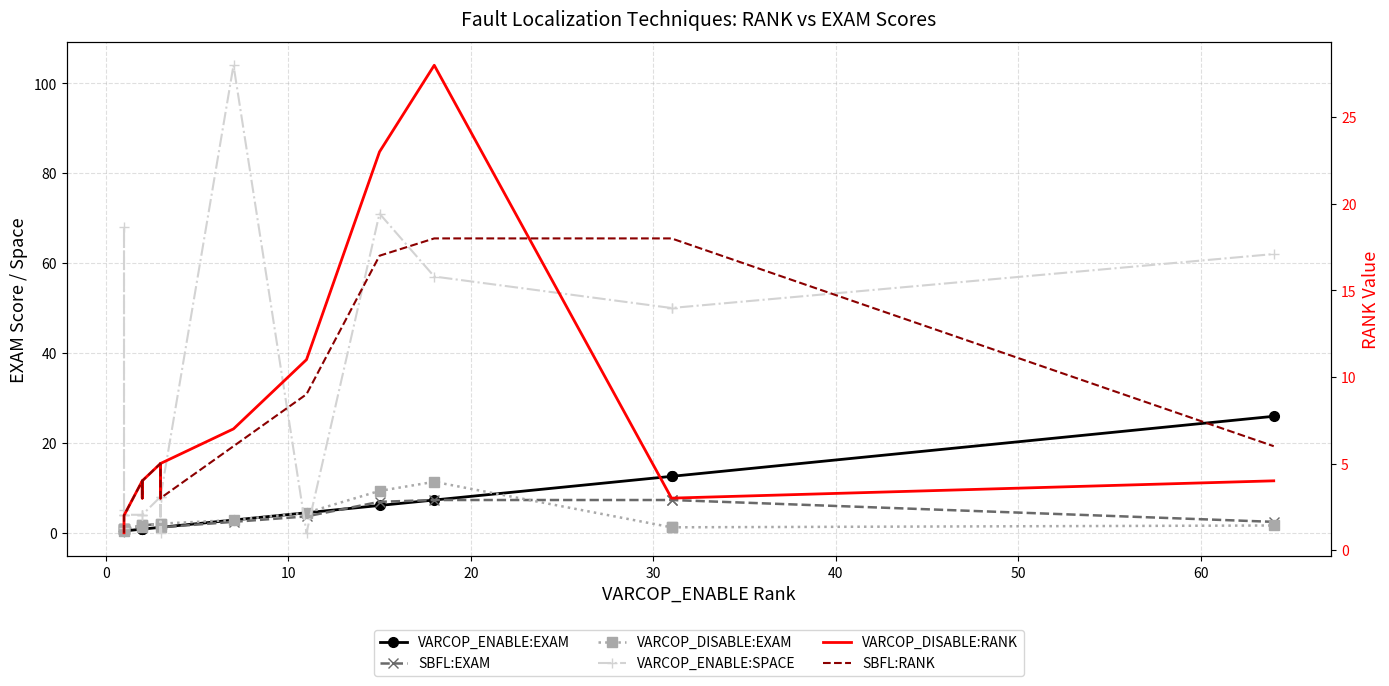

How many intersections are there between VARCOP_ENABLE:SPACE and VARCOP_ENABLE:EXAM?

4